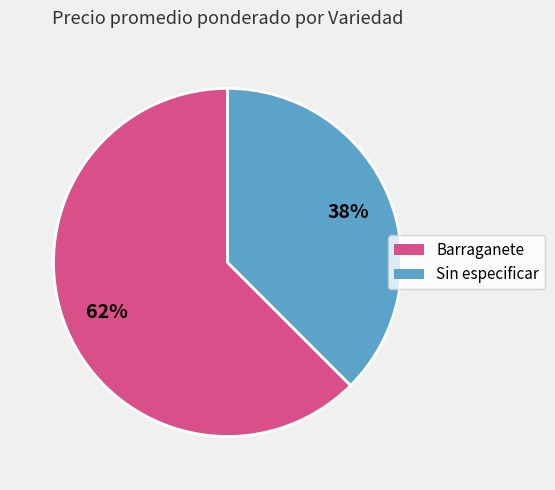

To the nearest percent, what percentage of the pie is Sin especificar?

38%